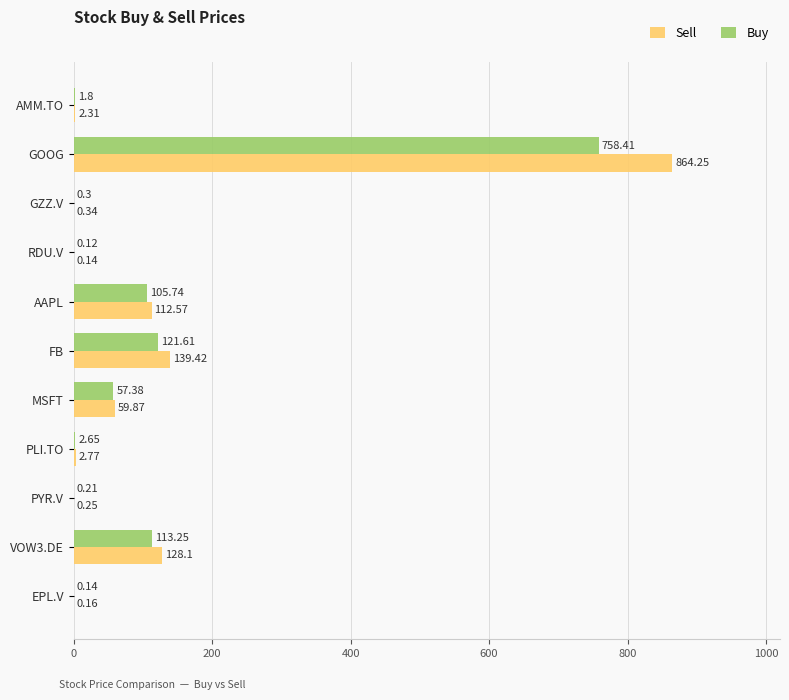

What is the total value across all series at GOOG?

1622.7